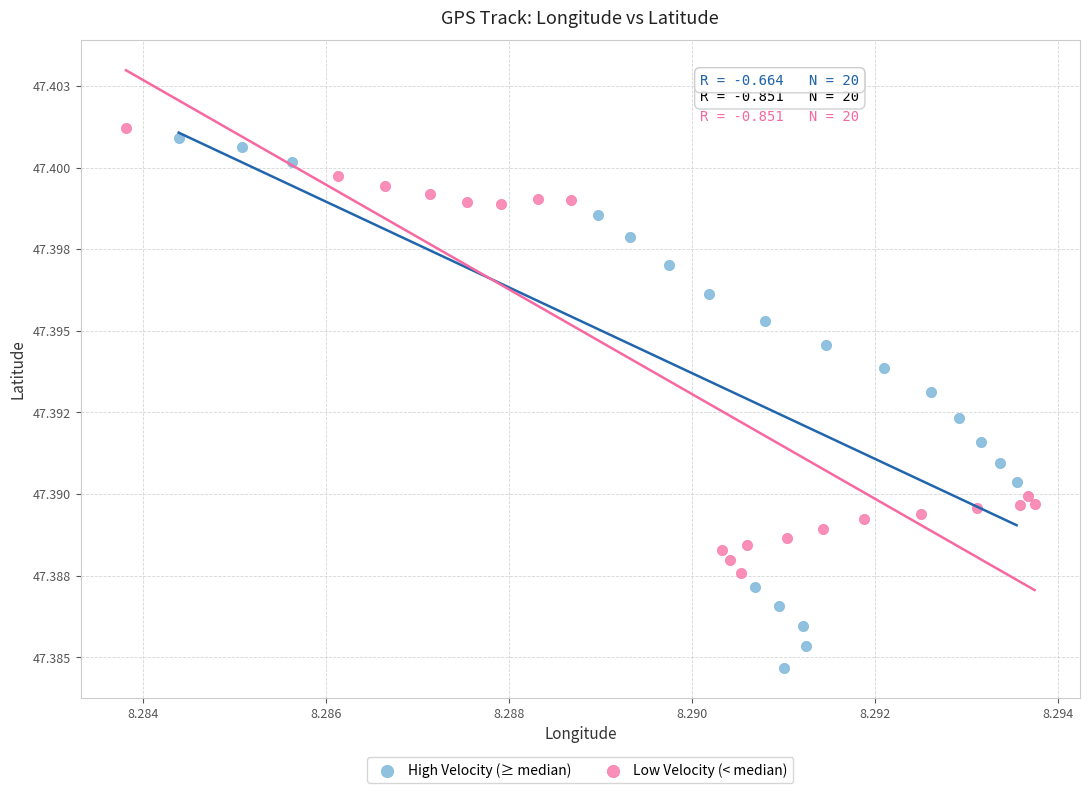

Which series has the widest spread of Y values?

High Velocity (≥ median)